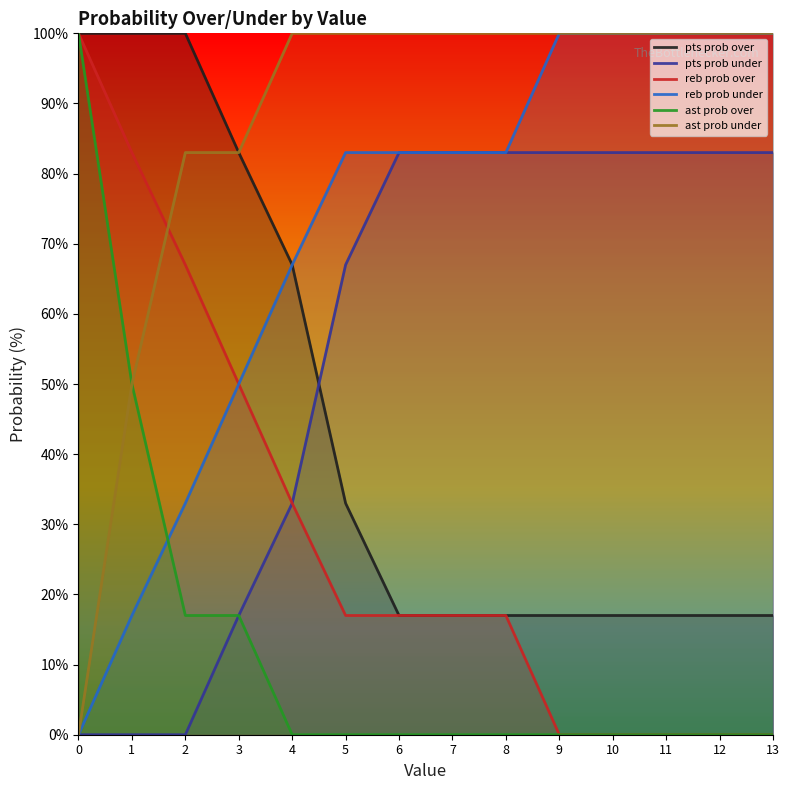

Reading left to right, extract all data points from this chart.

pts prob over: 0=100	1=100	2=100	3=83	4=67	5=33	6=17	7=17	8=17	9=17	10=17	11=17	12=17	13=17
pts prob under: 0=0	1=0	2=0	3=17	4=33	5=67	6=83	7=83	8=83	9=83	10=83	11=83	12=83	13=83
reb prob over: 0=100	1=83	2=67	3=50	4=33	5=17	6=17	7=17	8=17	9=0	10=0	11=0	12=0	13=0
reb prob under: 0=0	1=17	2=33	3=50	4=67	5=83	6=83	7=83	8=83	9=100	10=100	11=100	12=100	13=100
ast prob over: 0=100	1=50	2=17	3=17	4=0	5=0	6=0	7=0	8=0	9=0	10=0	11=0	12=0	13=0
ast prob under: 0=0	1=50	2=83	3=83	4=100	5=100	6=100	7=100	8=100	9=100	10=100	11=100	12=100	13=100